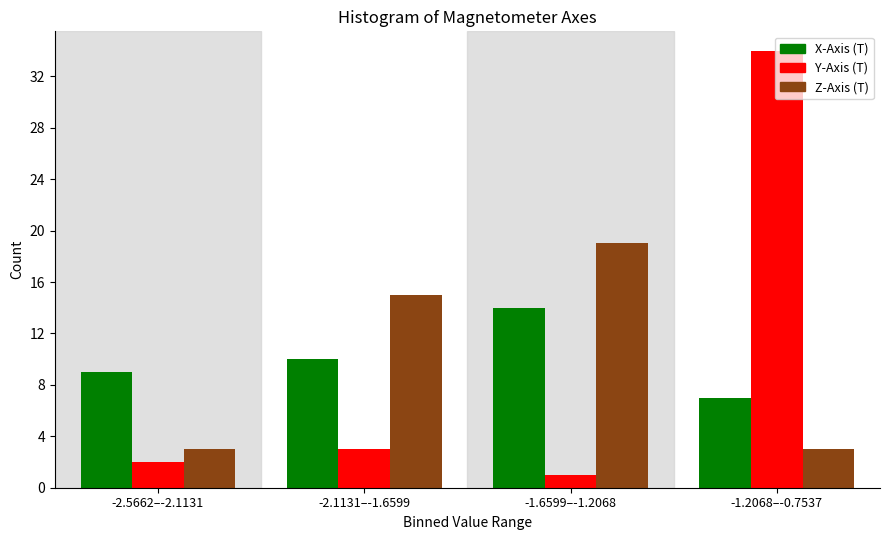

True or false: Y-Axis (T) has a value of 34 at -1.2068–-0.7537.

True